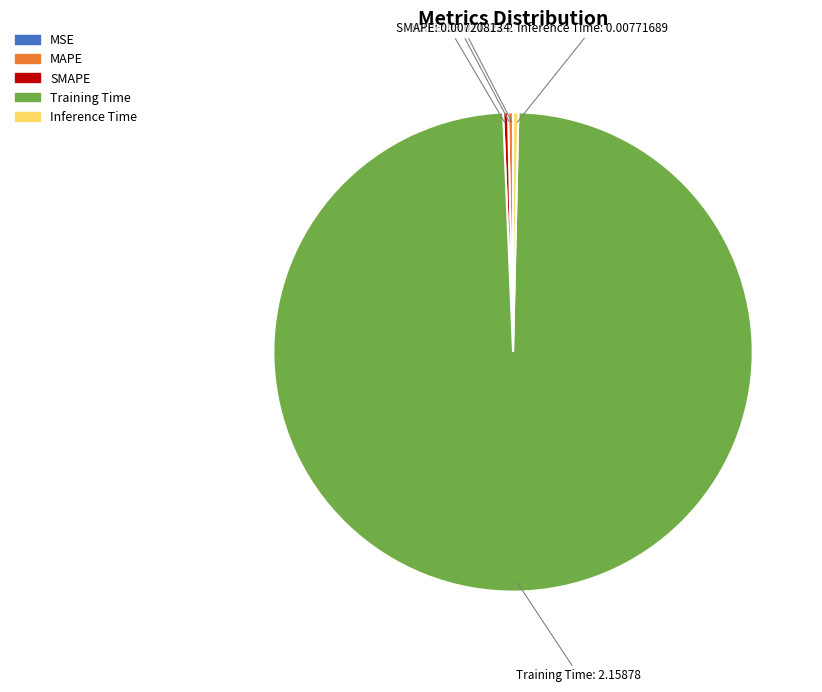

Is it true that MAPE is 0% of the pie?

True